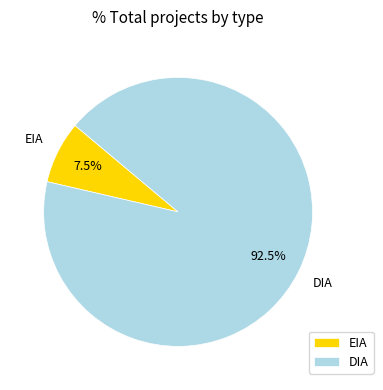

To the nearest percent, what is the average slice percentage?

50%